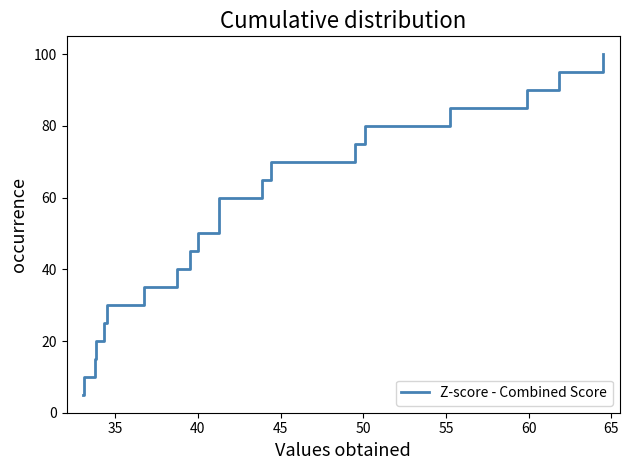

What is the average value?

52.5